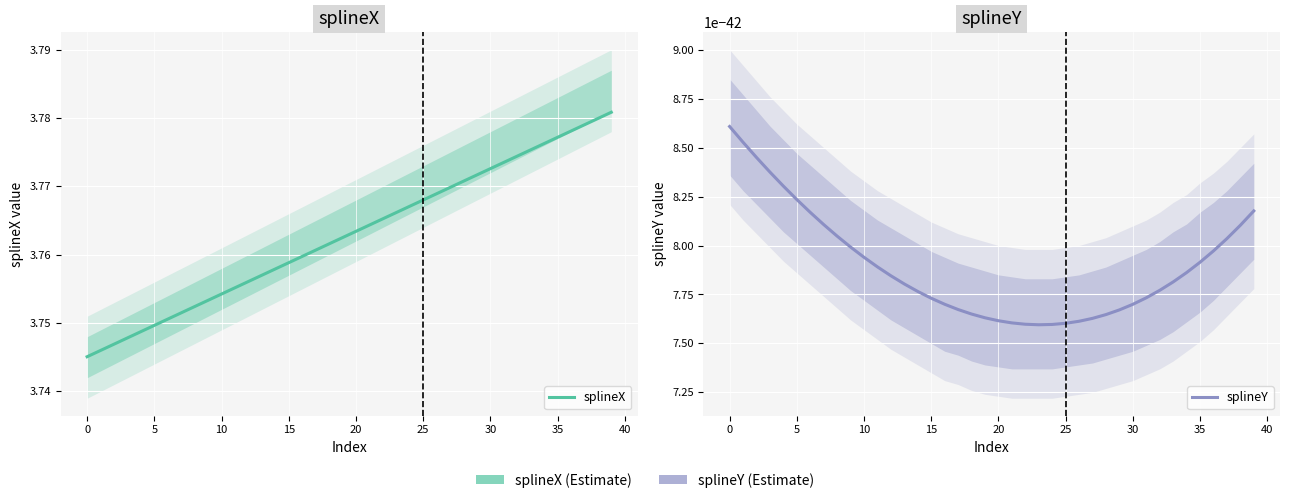

What is the difference between the highest and lowest values at 19?

3.8